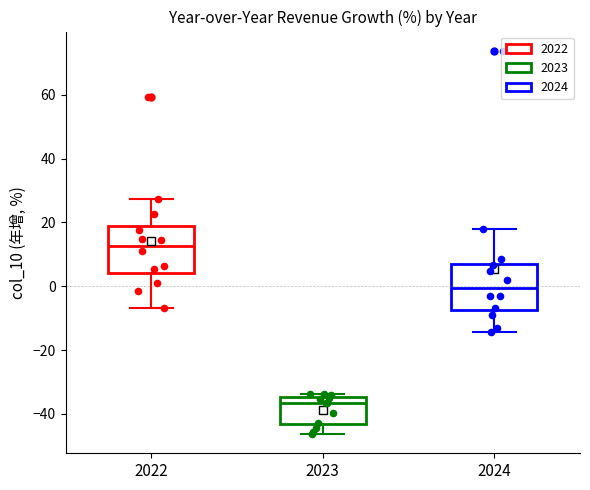

Where does the upper whisker of the box at x = 2024 end on the y-axis? The values are not printed on the chart, so give them approximately, as read against the axis.

18